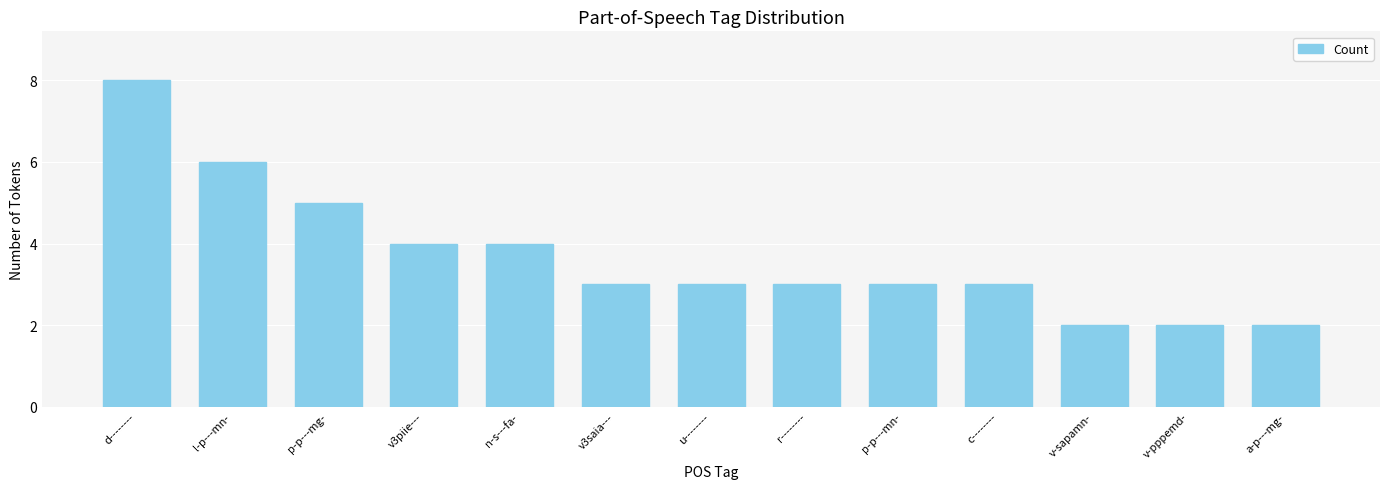

What is the difference between the second highest and minimum values?

4